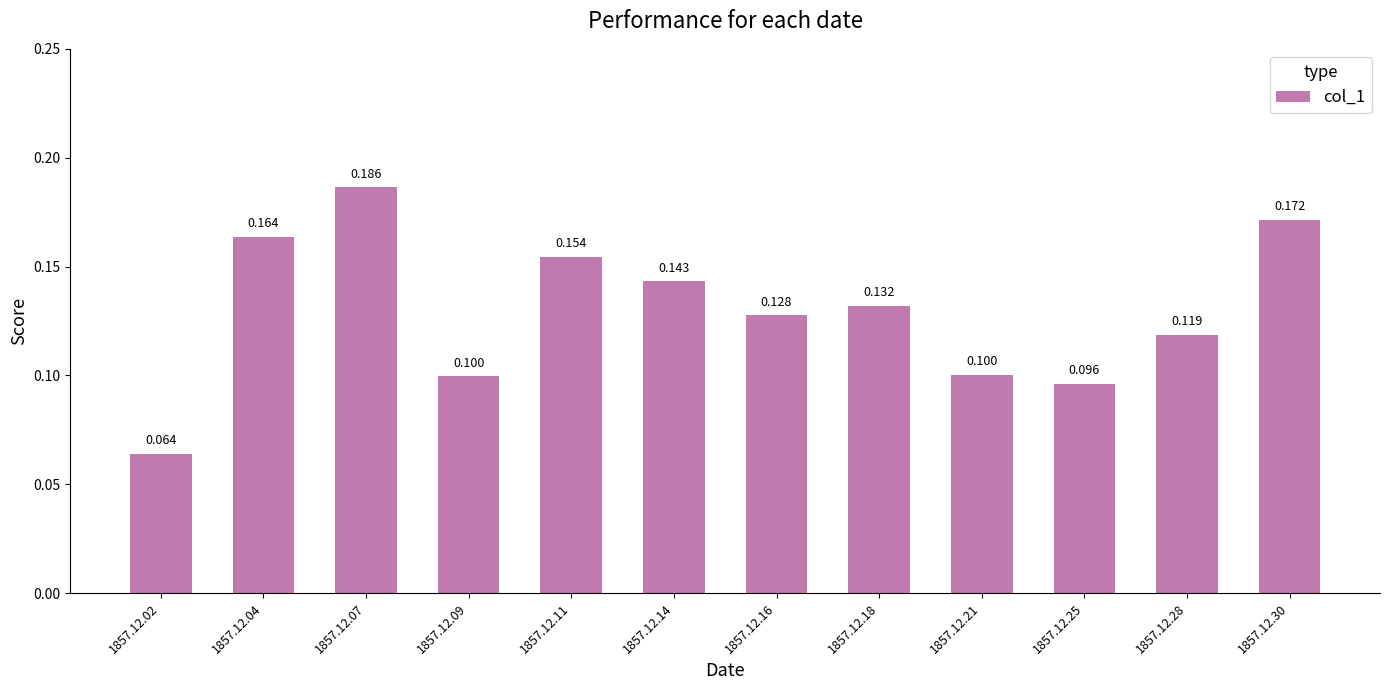

How many categories are shown in the chart?

12